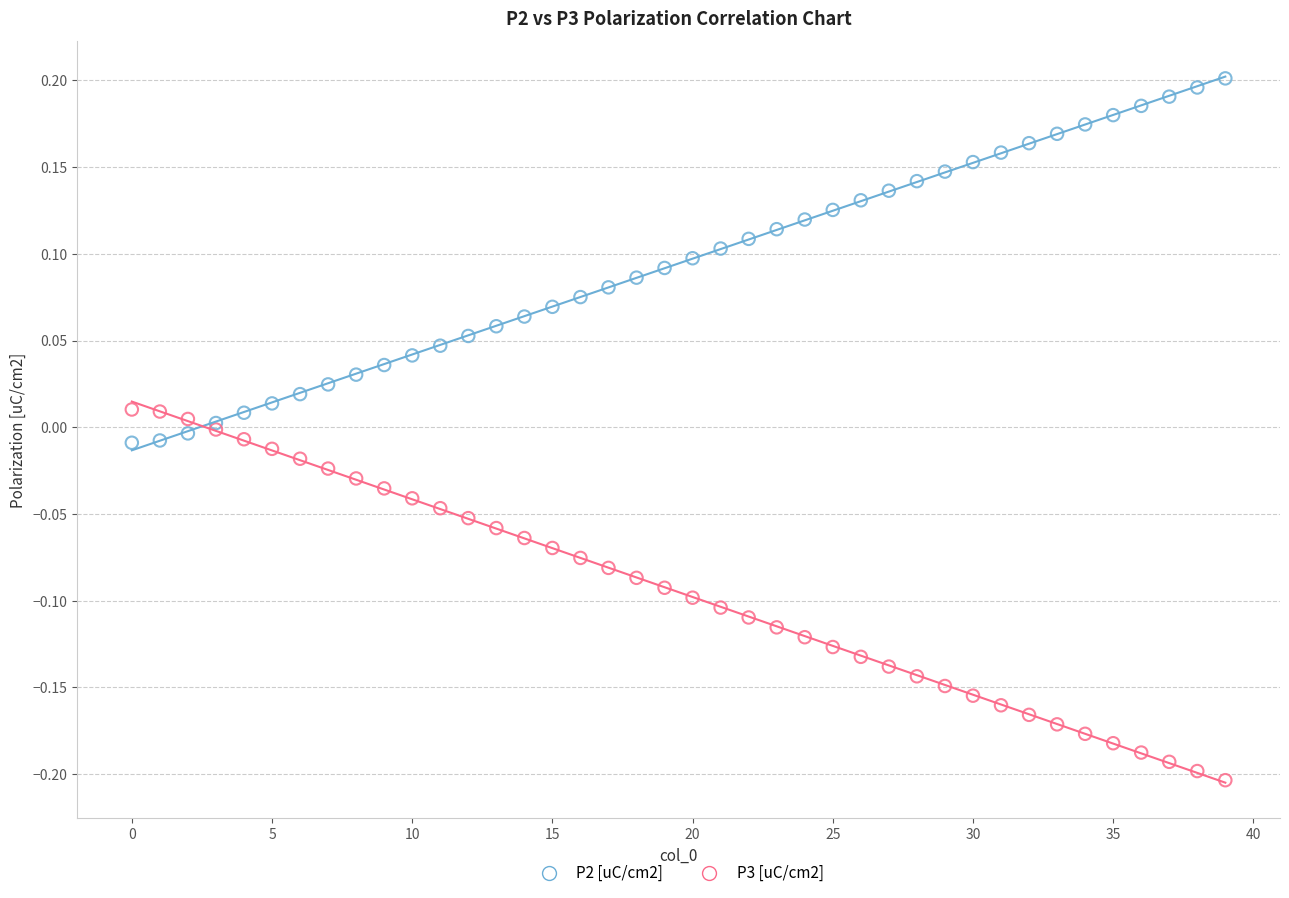

Which series contains the lowest Y value?

P3 [uC/cm2]